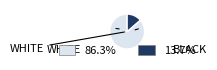

Does any single category account for the majority?

Yes